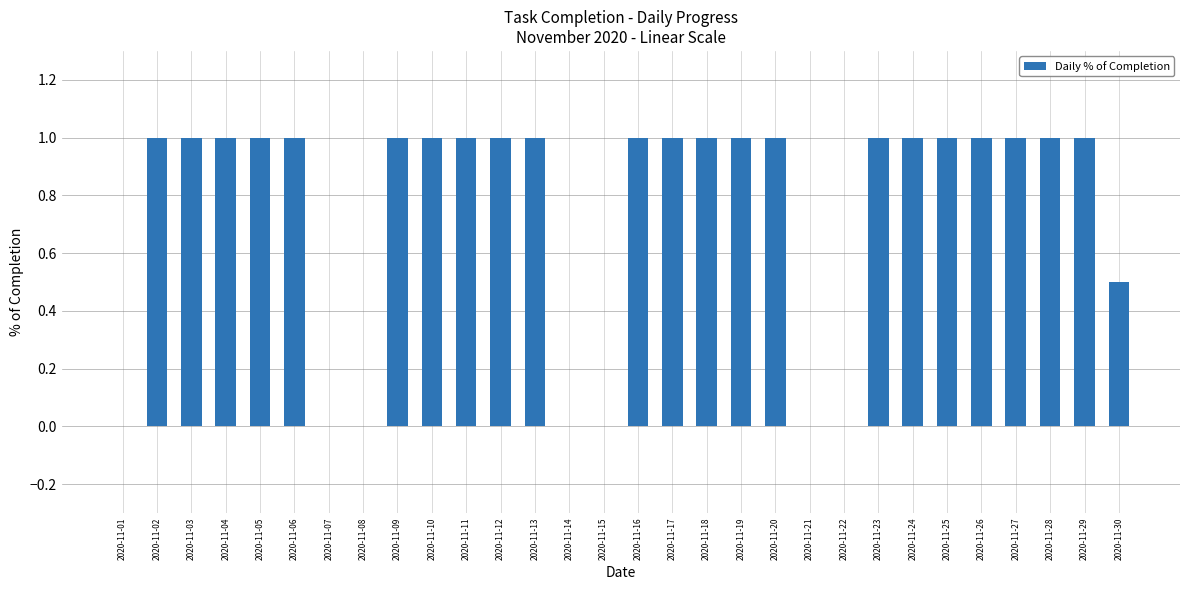

What value does the data have at 2020-11-03?

1.0